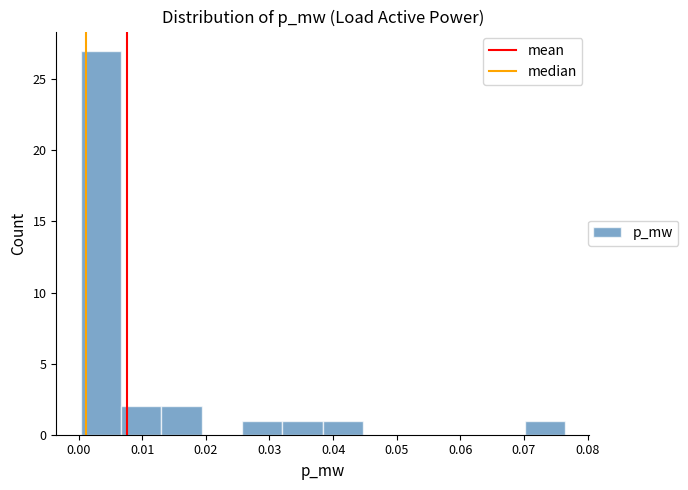

Reading left to right, list every bar in this chart as the range it spans on the x-axis followed by its height. Neither the bar edges nor the heights are printed on the chart, so give them approximately, as read against the axes.

0.000 to 0.007: 27
0.007 to 0.013: 2
0.013 to 0.019: 2
0.019 to 0.026: 0
0.026 to 0.032: 1
0.032 to 0.038: 1
0.038 to 0.045: 1
0.045 to 0.051: 0
0.051 to 0.057: 0
0.057 to 0.064: 0
0.064 to 0.070: 0
0.070 to 0.076: 1